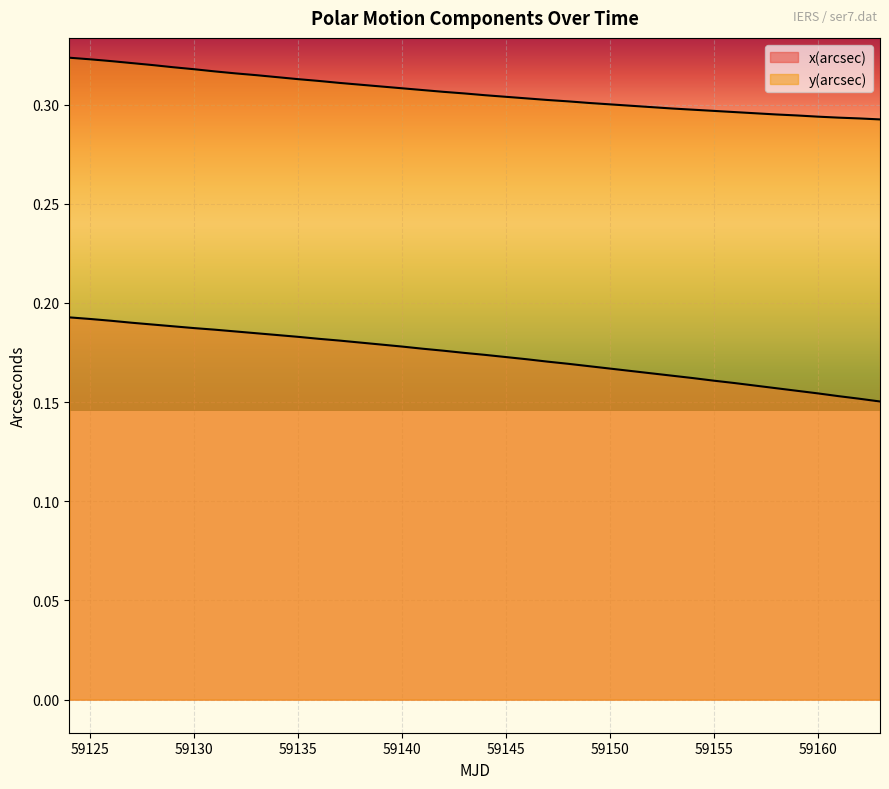

What is the sum of all x(arcsec) values?

6.9